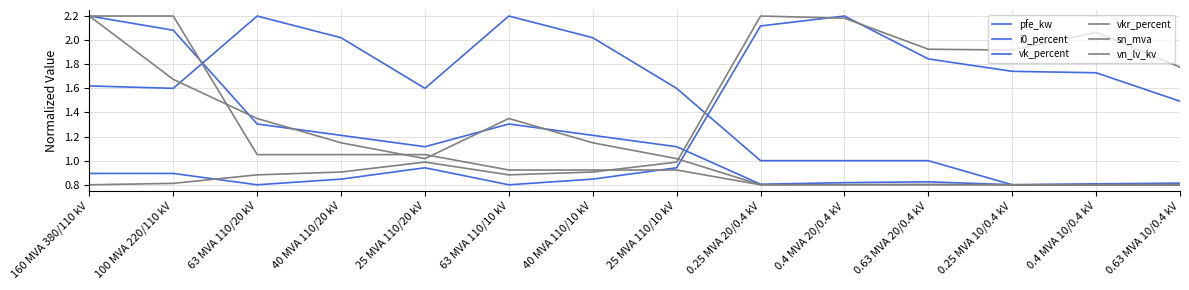

At how many categories does at least one series exceed 1?

14